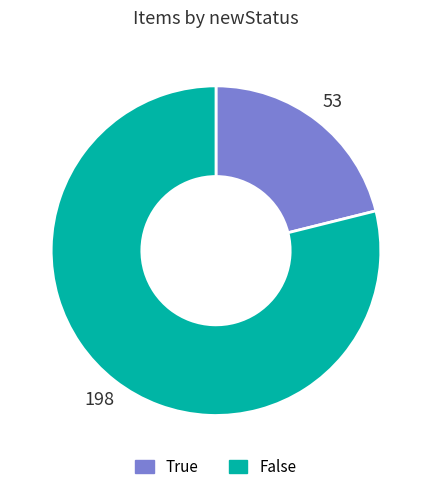

Is there a majority slice in this chart?

Yes